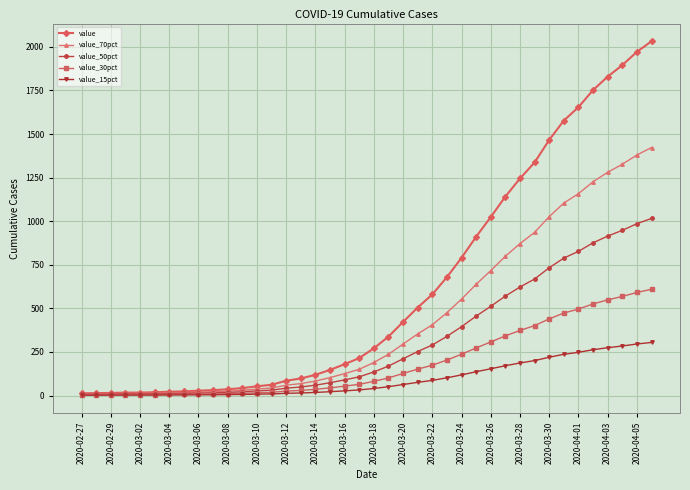

List the series in order of their overall mean, highest first.

value, value_70pct, value_50pct, value_30pct, value_15pct